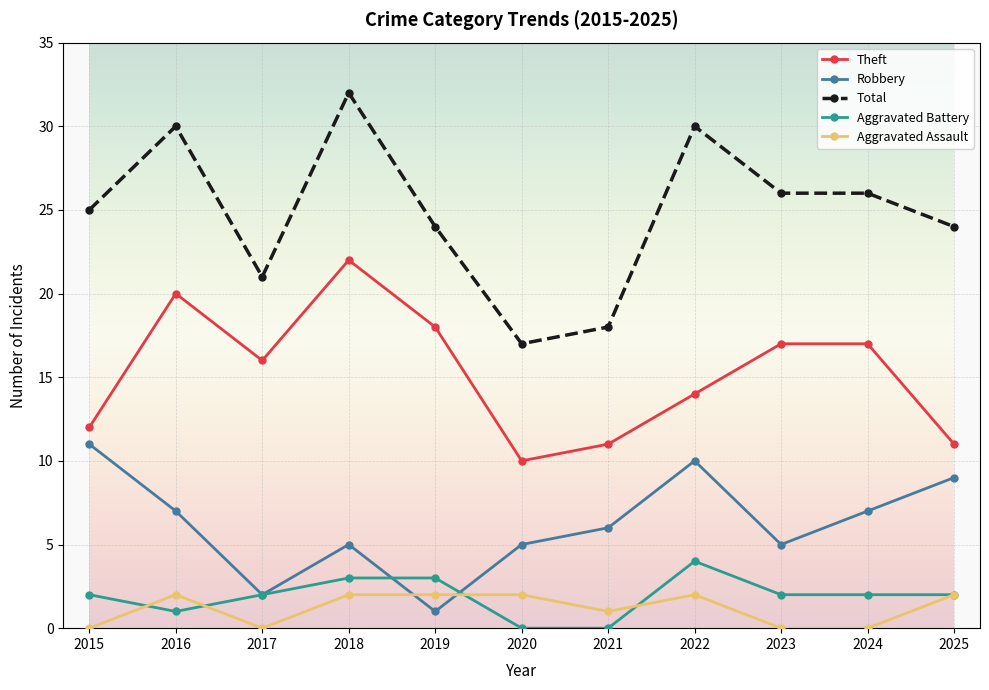

What is the sum of all Robbery values?

68